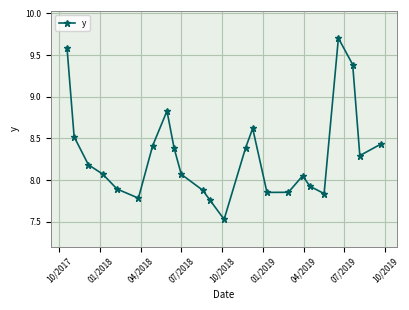

How many points are lower than both their immediate neighbors (excluding endpoints)?

5